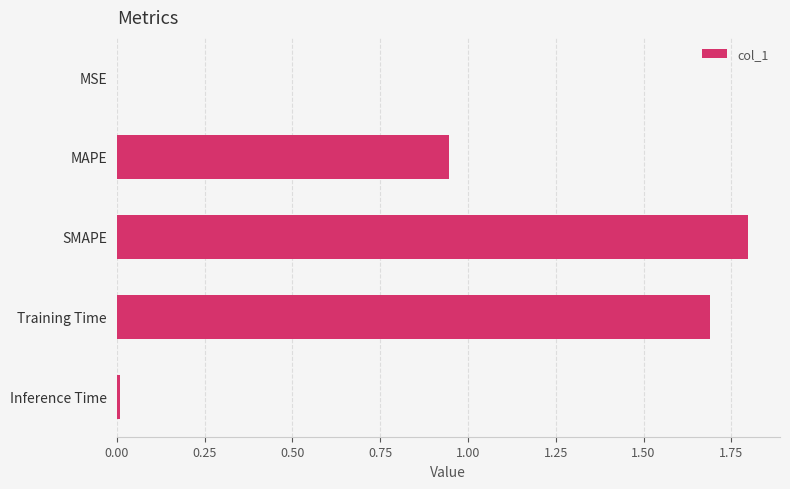

What is the sum of all values?

4.4